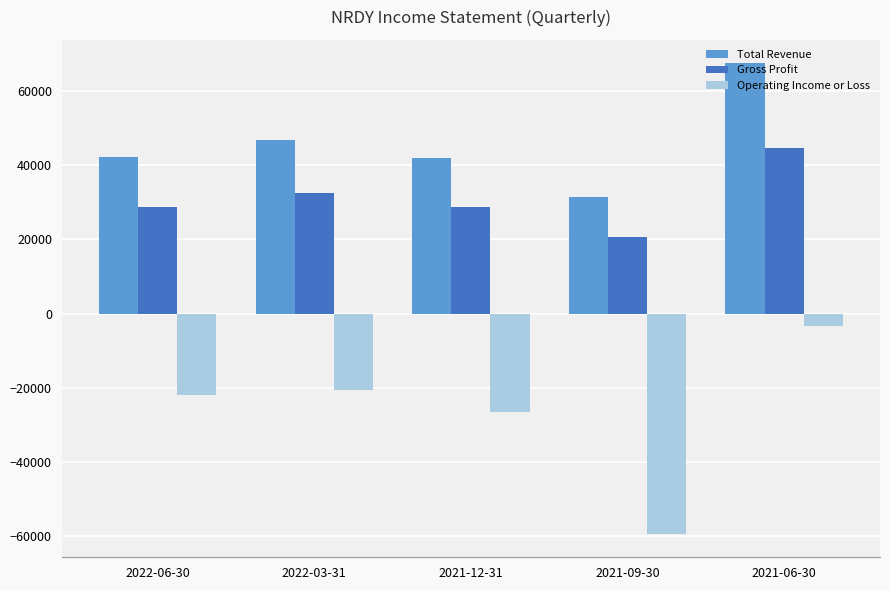

The Total Revenue series shows 46900 at 2022-03-31. True or false?

True